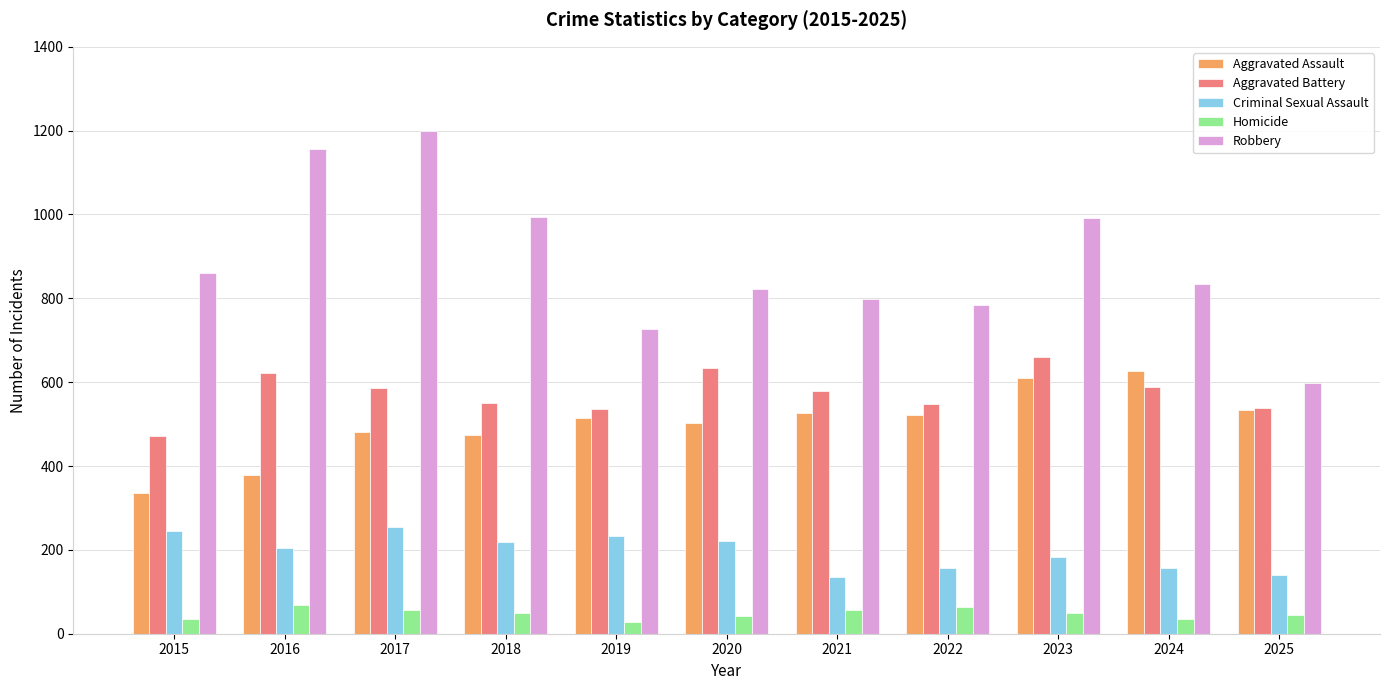

At how many categories does at least one series exceed 505?

11